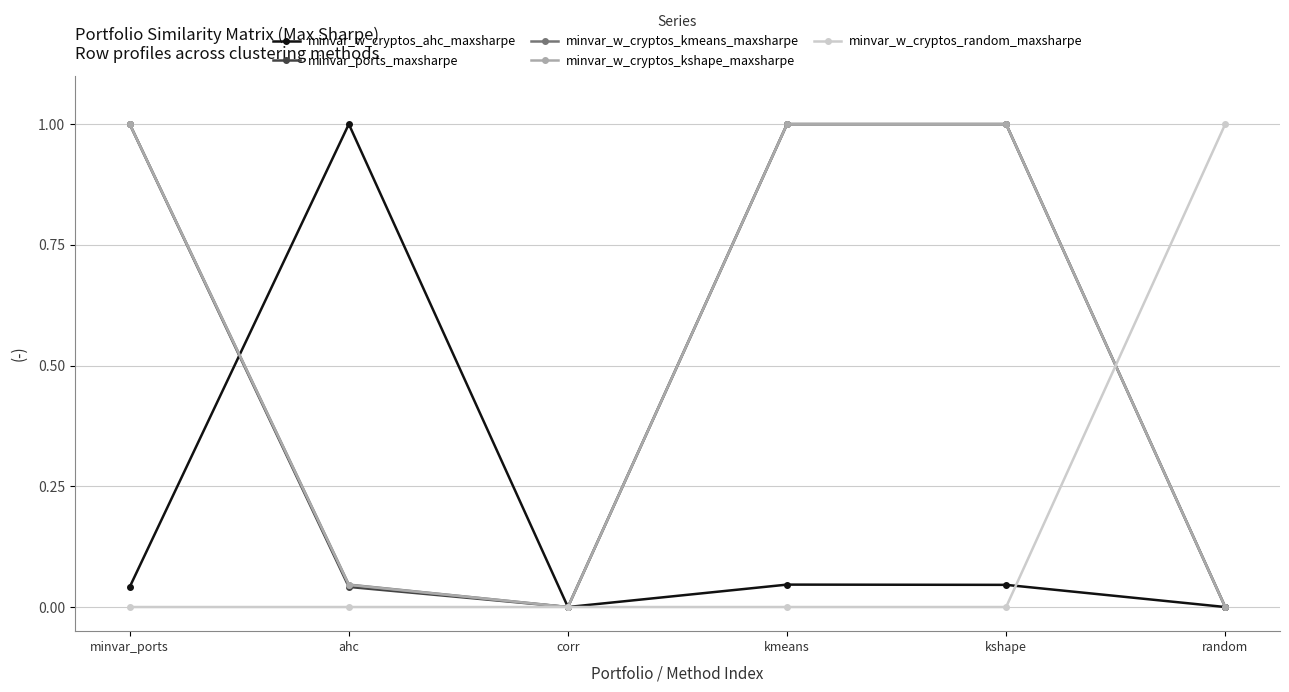

Does the chart have visible grid lines?

Yes